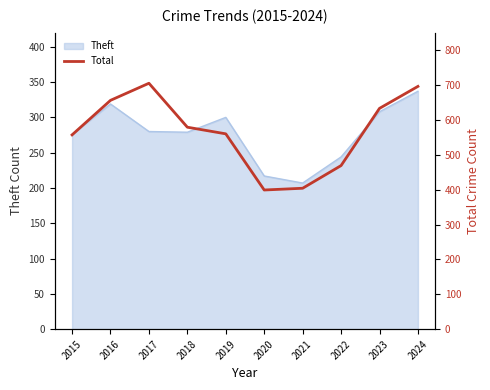

Reading left to right, extract all data points from this chart.

2015=557	2016=656	2017=705	2018=579	2019=560	2020=399	2021=404	2022=469	2023=633	2024=696